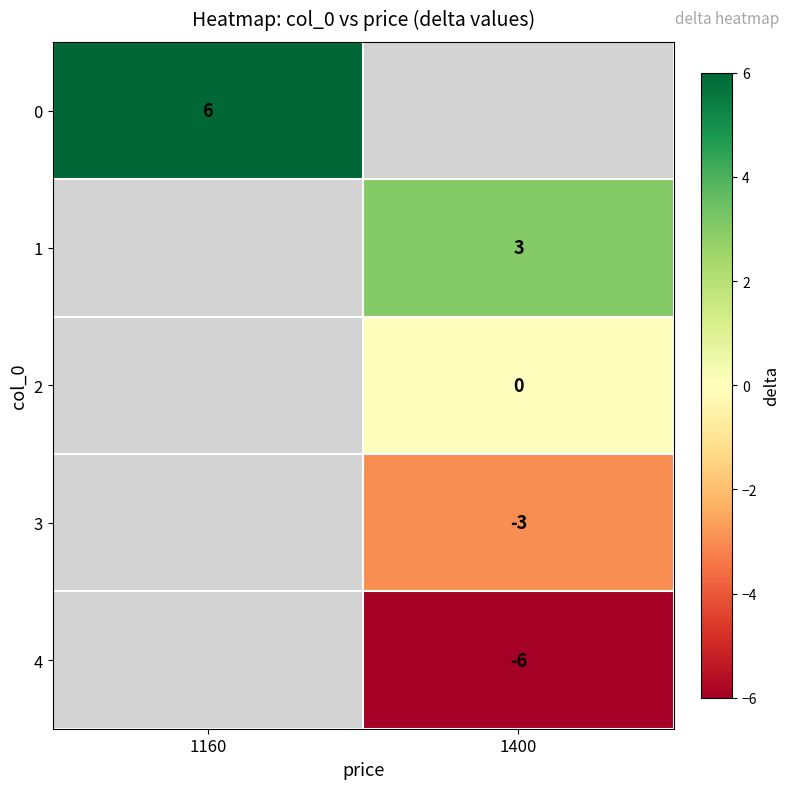

True or false: 4 has a value of -6 at 1400.

True